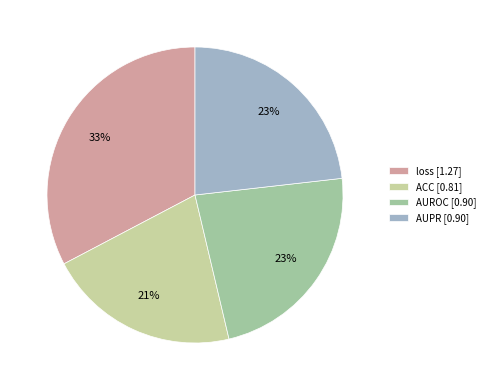

Does AUROC represent more than half of the total?

No